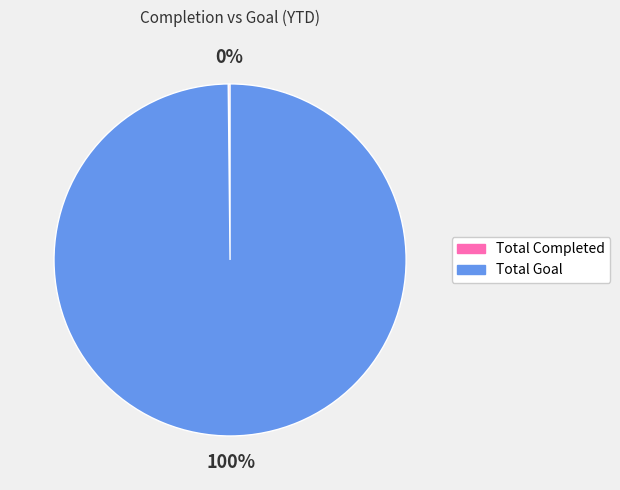

True or false: Total Goal accounts for 87% of the total.

False